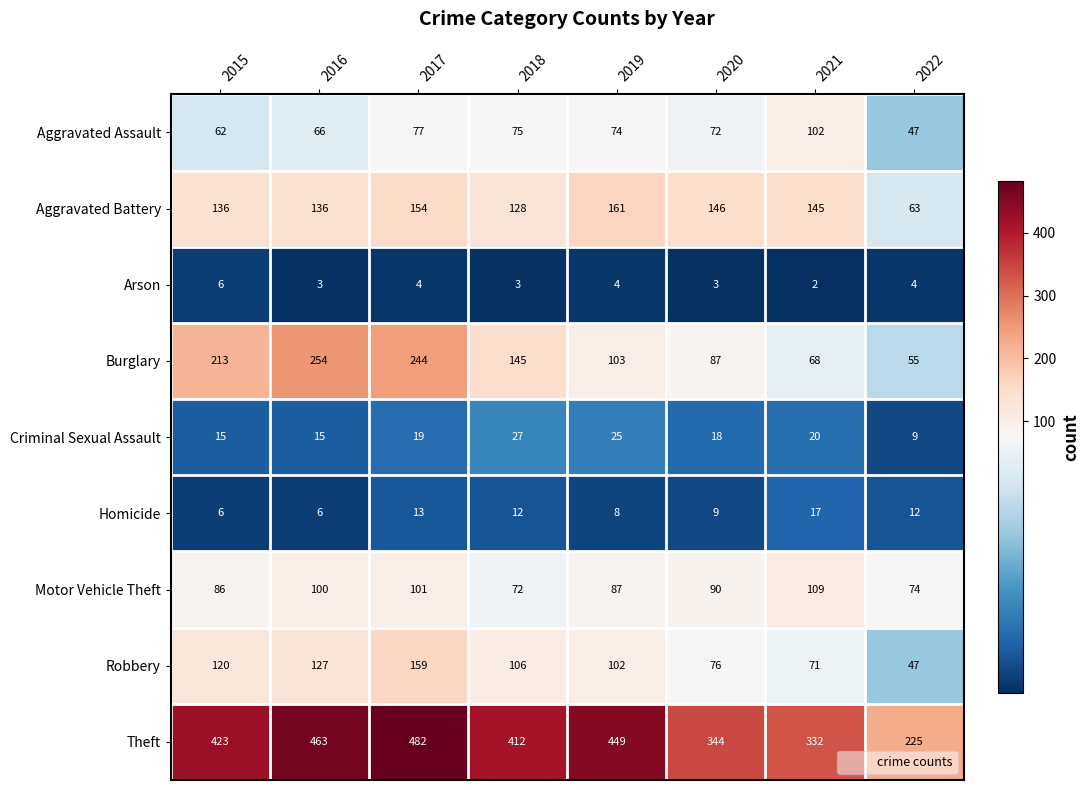

What is the greatest value displayed?

482